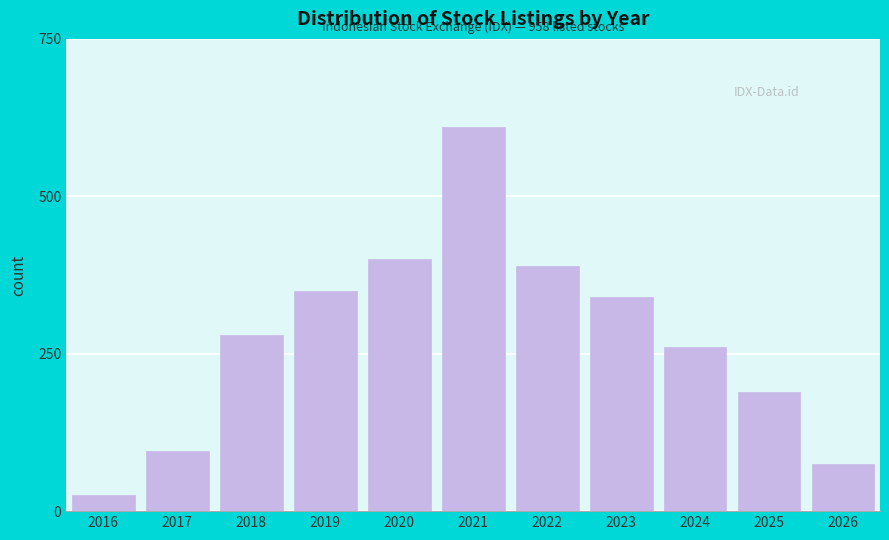

Reading left to right, transcribe all the data shown in this chart.

25	95	280	350	400	610	390	340	260	190	75